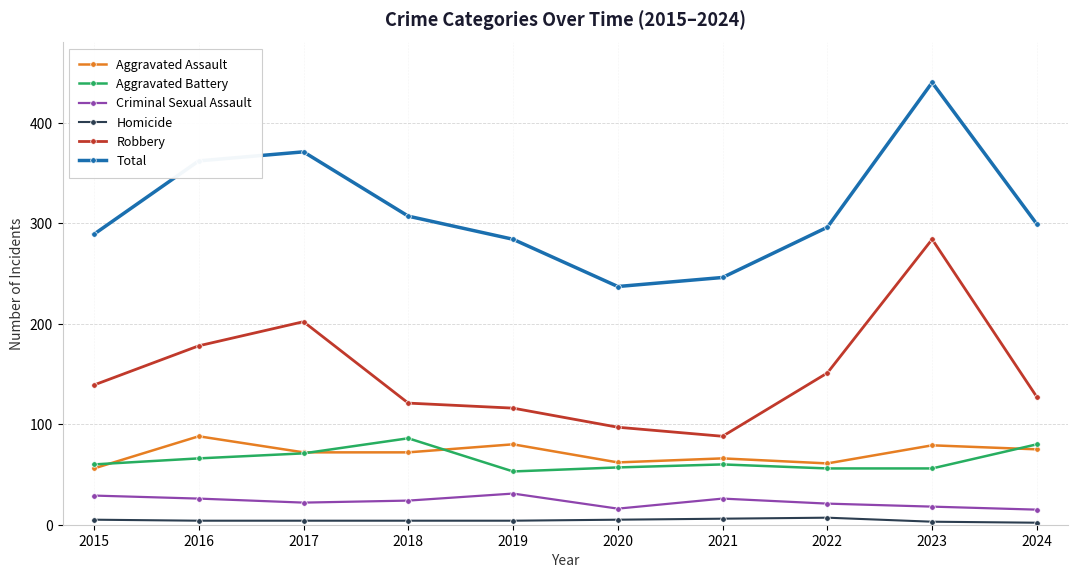

What is the maximum value for Aggravated Battery?

86